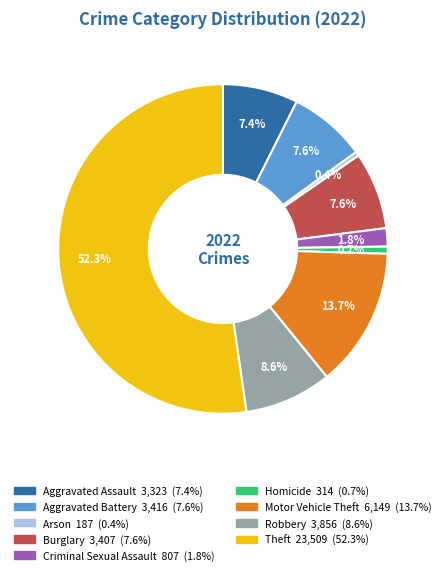

What is the majority slice?

Theft